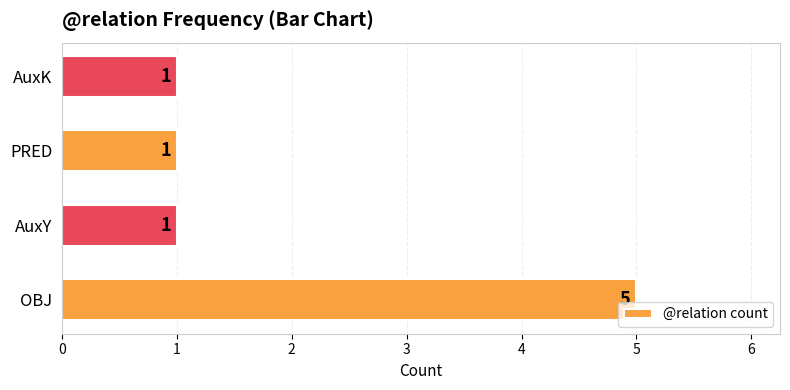

What is the ratio of the value at AuxK to the value at PRED?

1.0